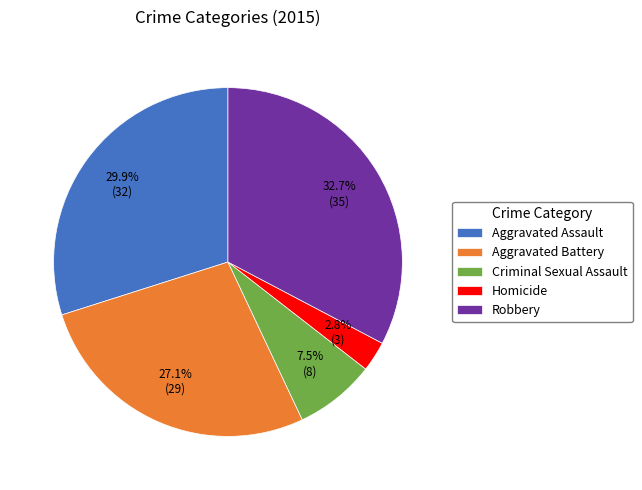

Rank the categories by value from lowest to highest.

Homicide, Criminal Sexual Assault, Aggravated Battery, Aggravated Assault, Robbery